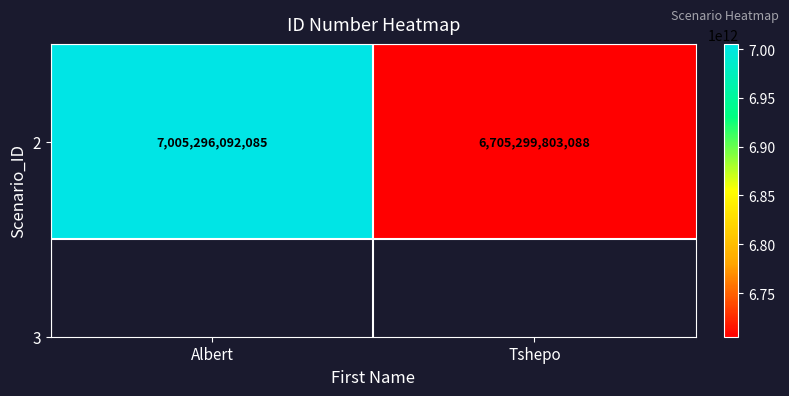

Reading left to right, what are all the values shown in this chart?

7005296092085	6705299803088